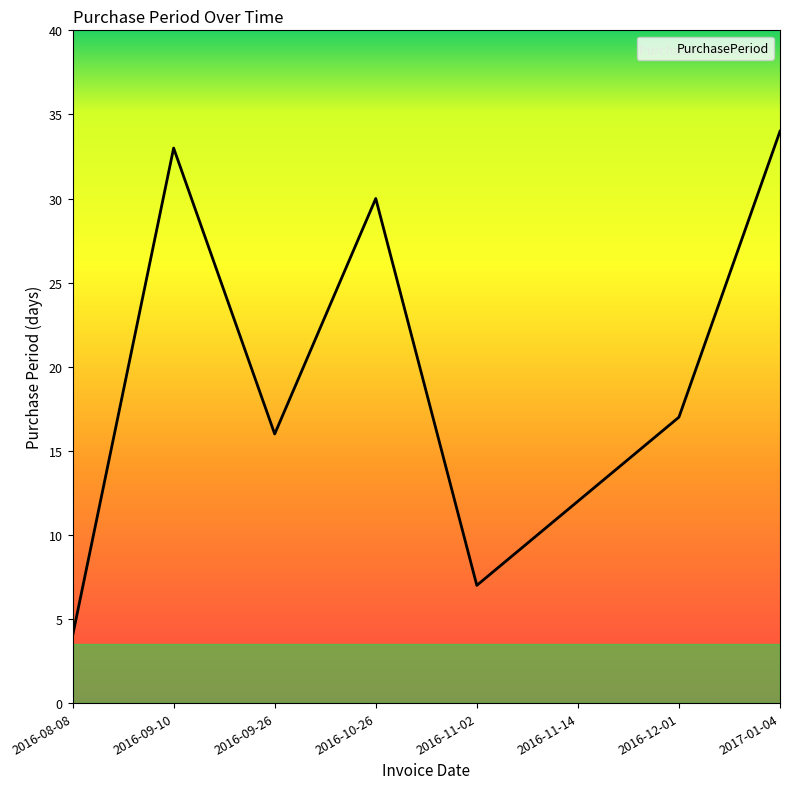

The chart shows a value of 7 at 2016-11-14. True or false?

False